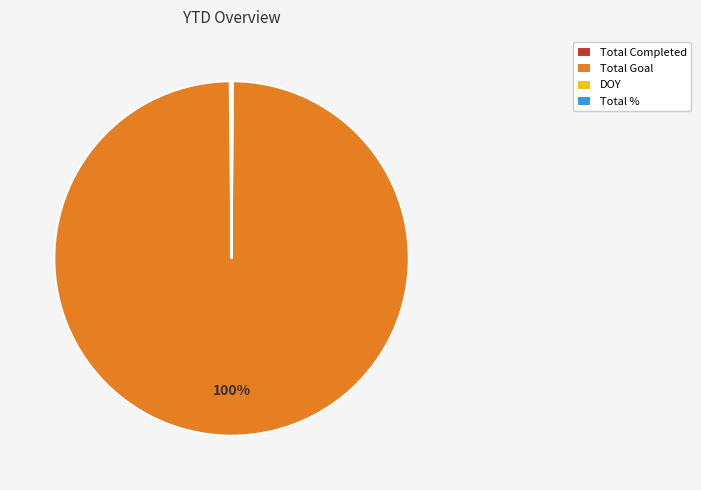

Is there any slice that represents more than half of the pie?

Yes